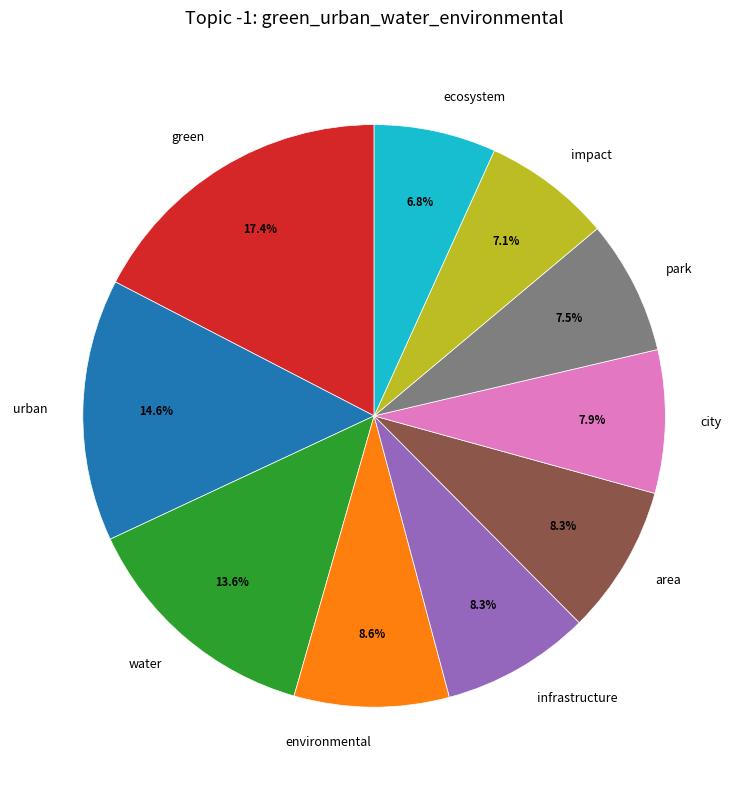

Does city account for over 50% of the chart?

No